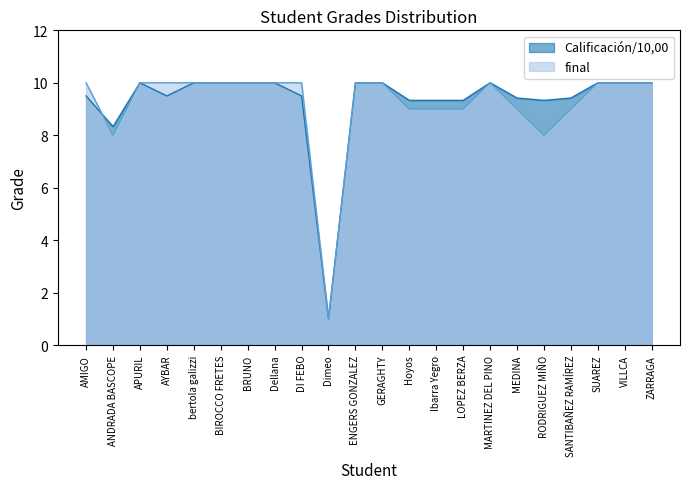

True or false: final has a value of 10.0 at GERAGHTY.

True